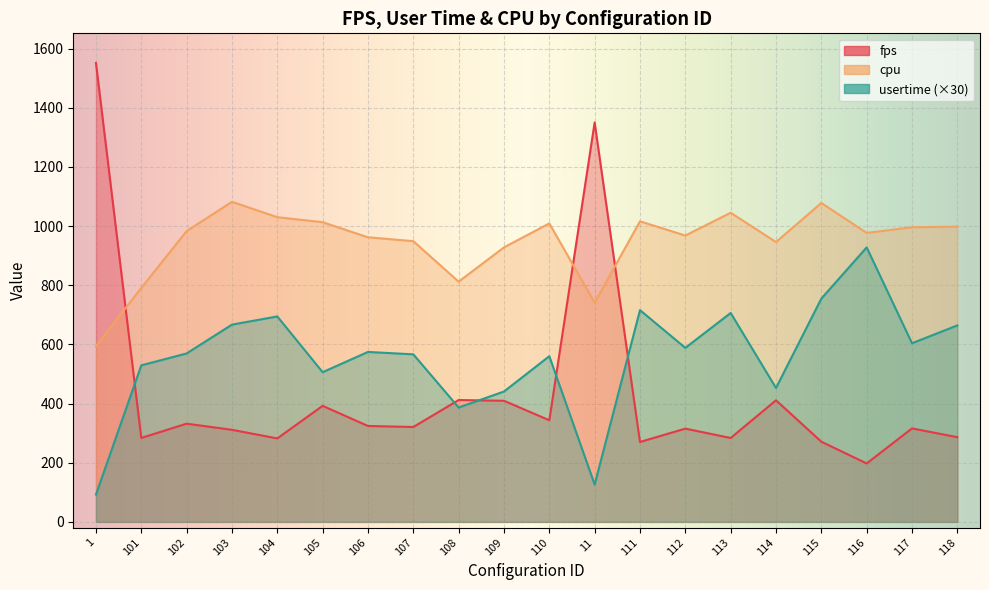

What is the difference between the maximum and minimum values in the cpu series?

488.0